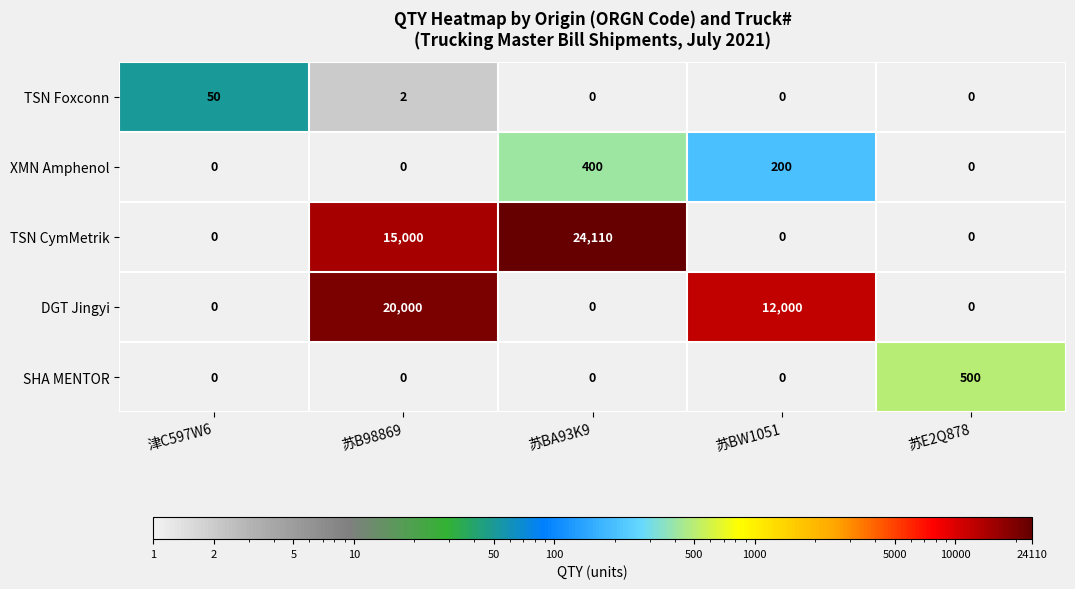

What is the difference between the highest and lowest values at 苏E2Q878?

500